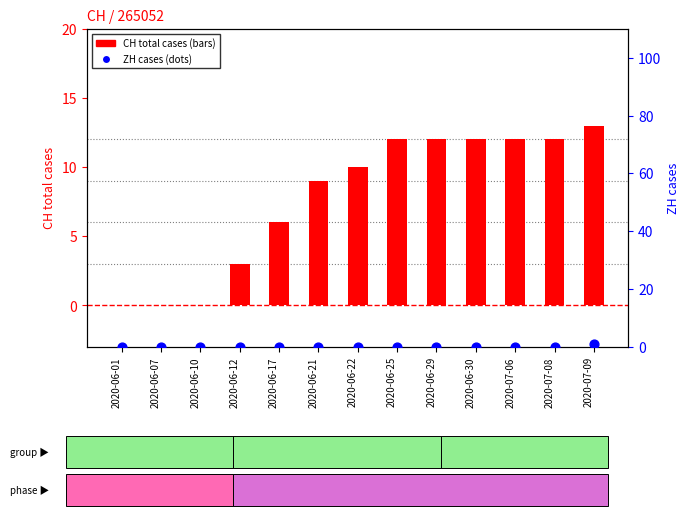

Is the value of ZH cases at 2020-07-08 greater than the value of CH (total cases) at 2020-06-25?

No